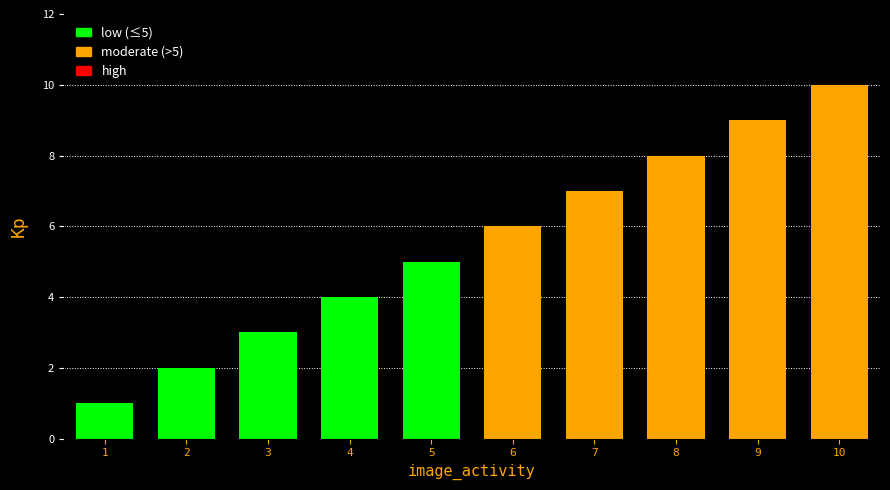

True or false: the data shows 10 at 10.

True